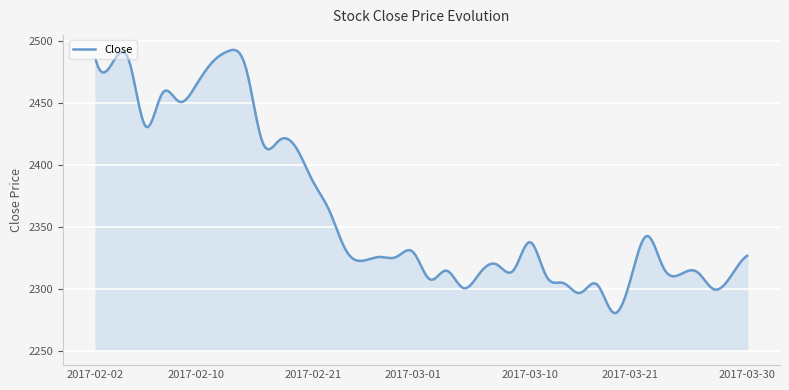

What is the greatest value displayed?

2492.7